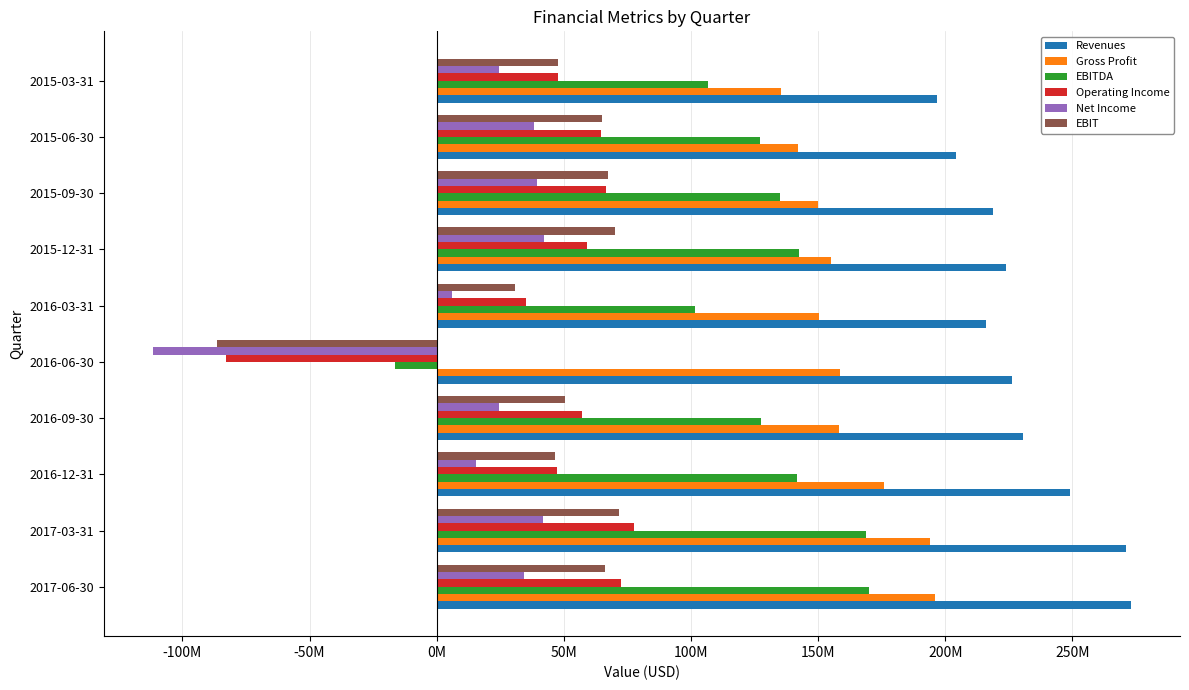

What is the difference between the maximum and minimum values in the Gross Profit series?

60549000